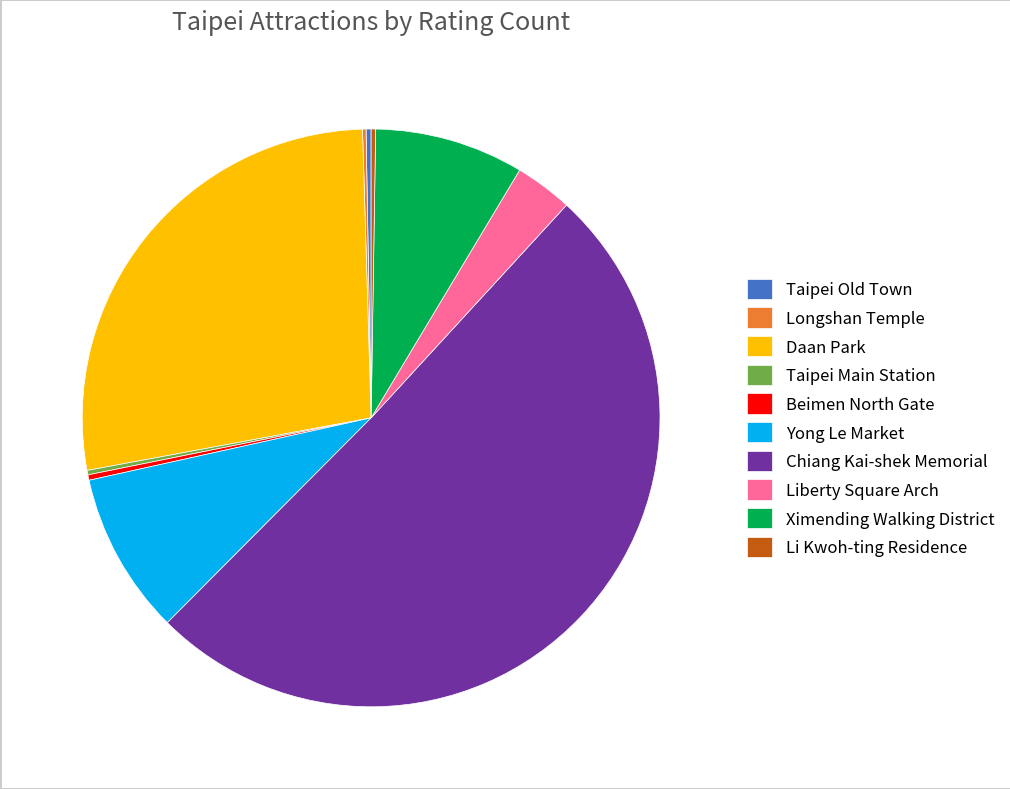

Between Liberty Square Arch and Chiang Kai-shek Memorial, which is larger?

Chiang Kai-shek Memorial